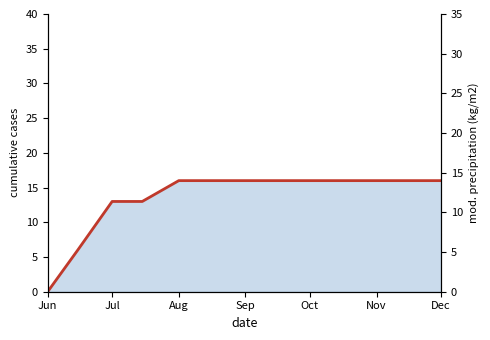

How many values are below 16?

4